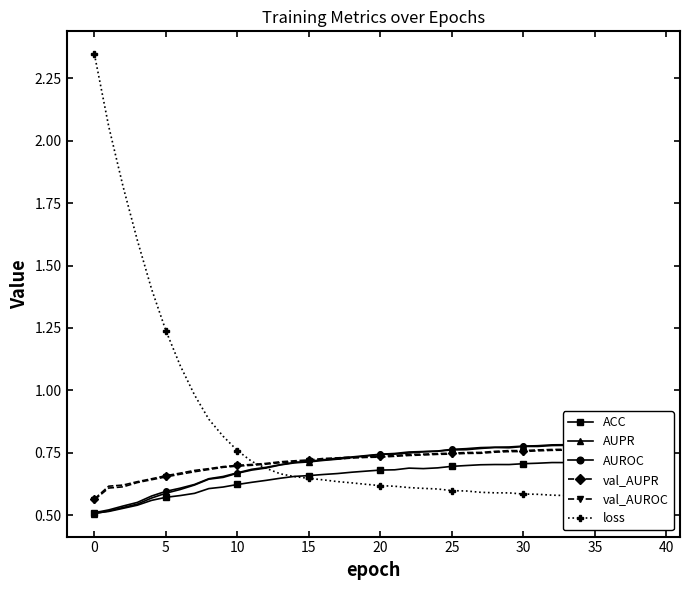

What is the label of the 30th point from the left?

29